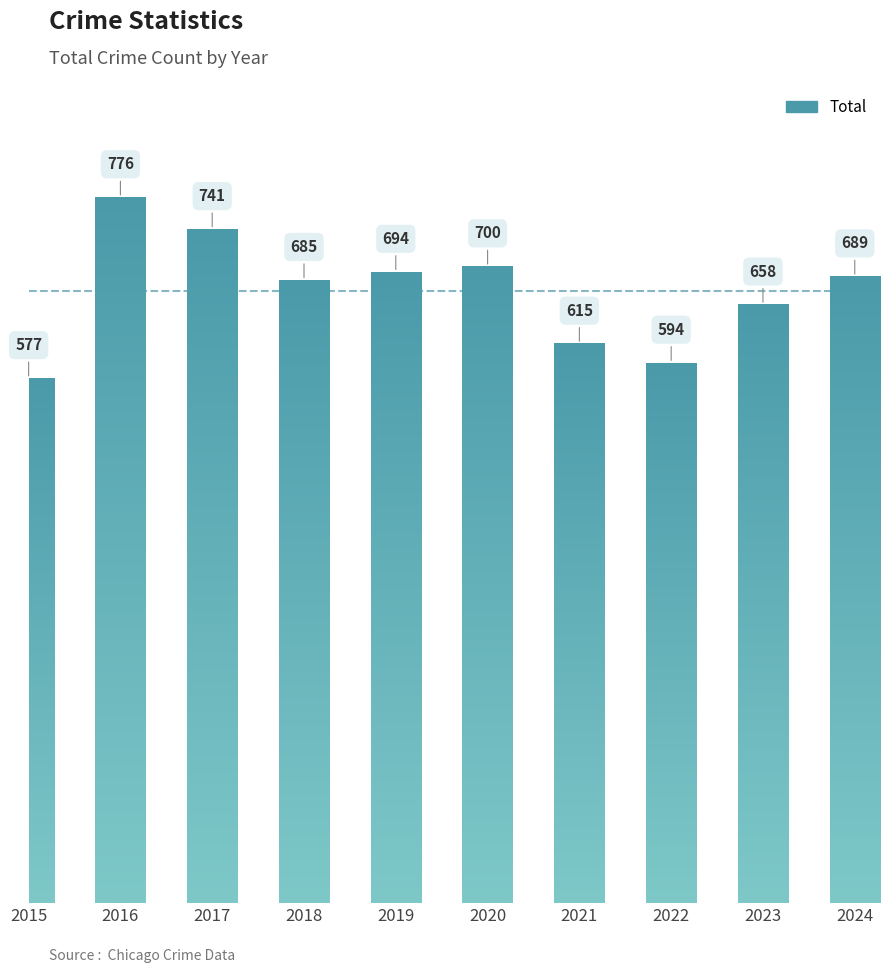

List the labels in order of value, smallest first.

2015, 2022, 2021, 2023, 2018, 2024, 2019, 2020, 2017, 2016